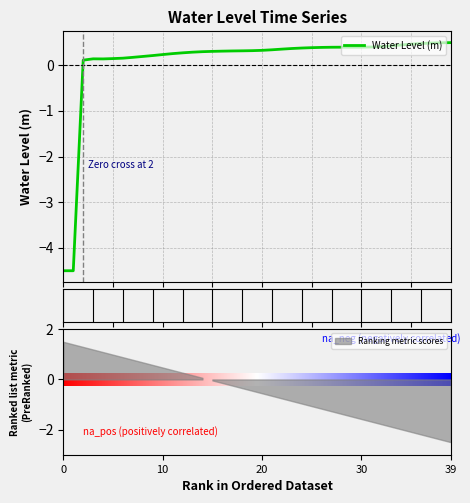

What is the lowest value of the Water Level (m) series?

-4.5